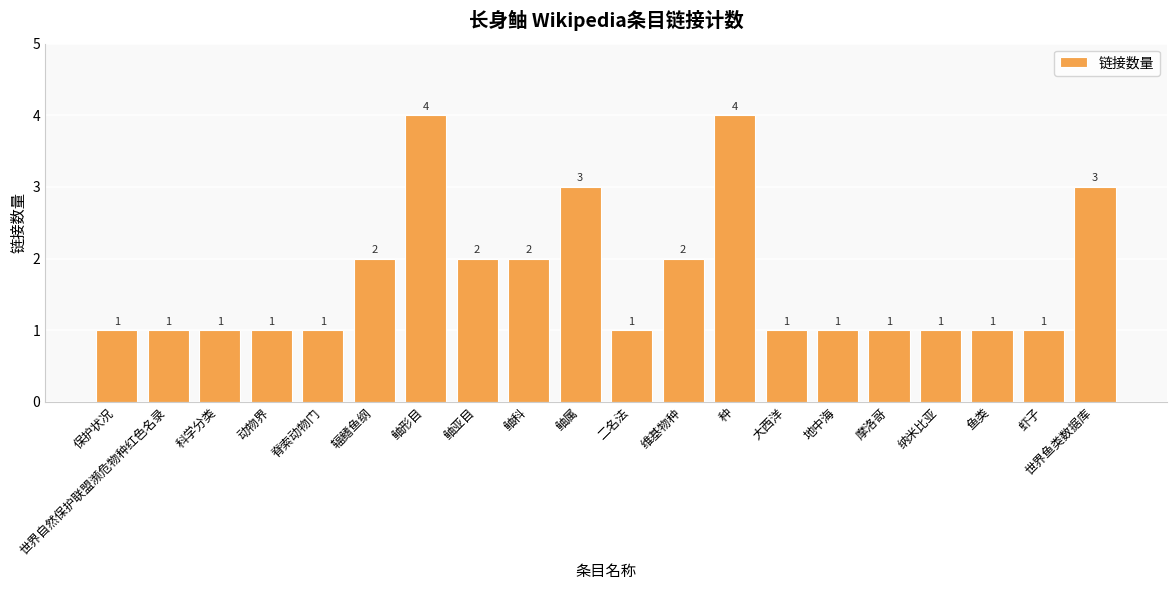

What is the maximum value shown in the chart?

4